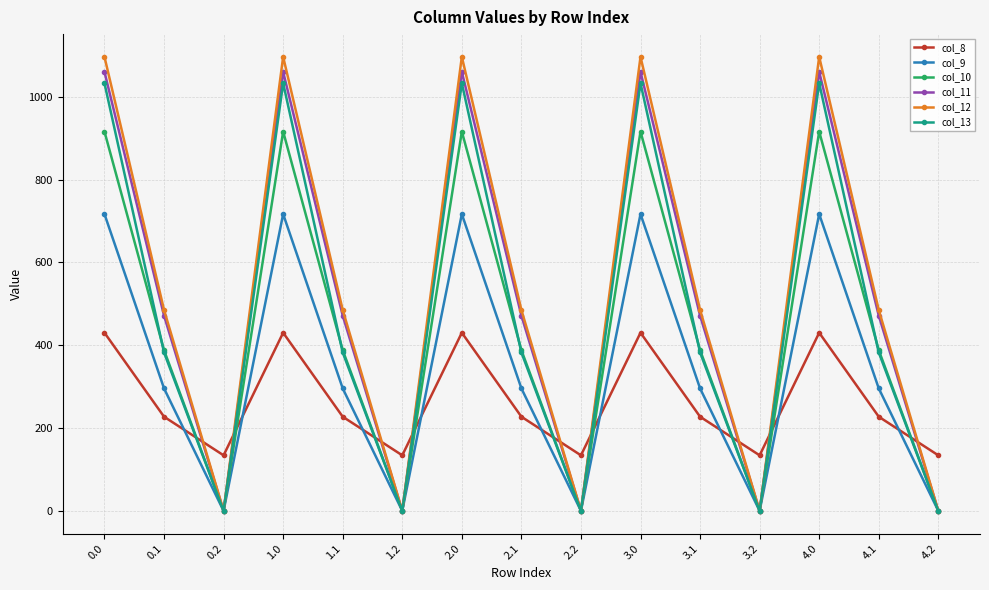

How many lines are shown in the chart?

6